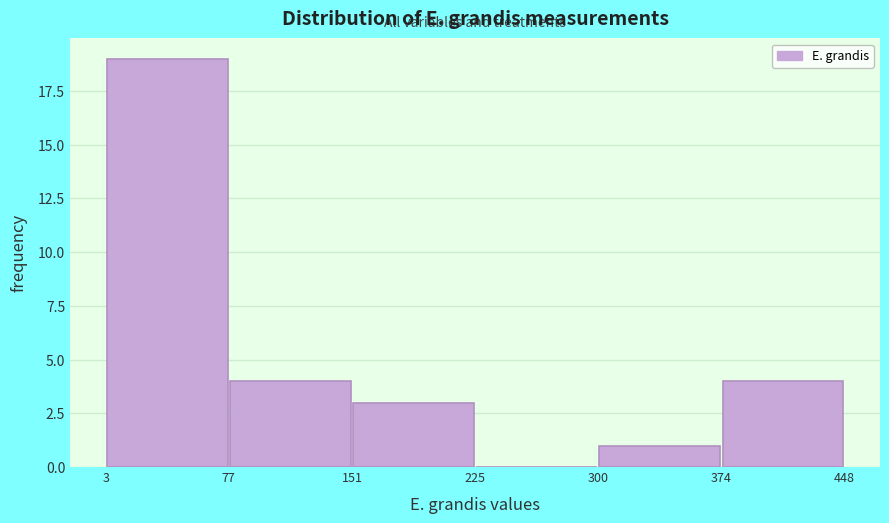

Reading left to right, list every bar in this chart as the range it spans on the x-axis followed by its height. The values are not printed on the chart, so give them approximately, as read against the axis.

3 to 77: 19
77 to 151: 4
151 to 225: 3
225 to 300: 0
300 to 374: 1
374 to 448: 4